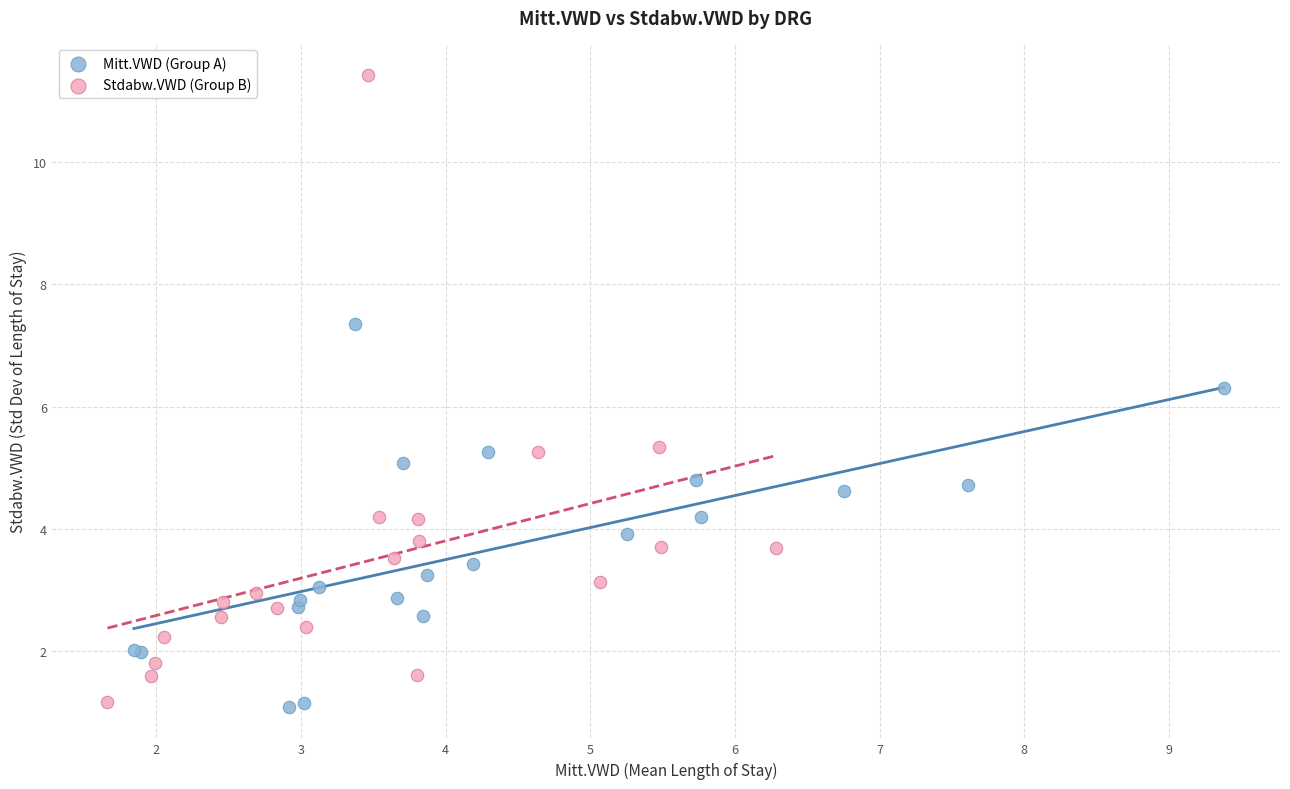

Which series has the widest spread of Y values?

Stdabw.VWD (Group B)